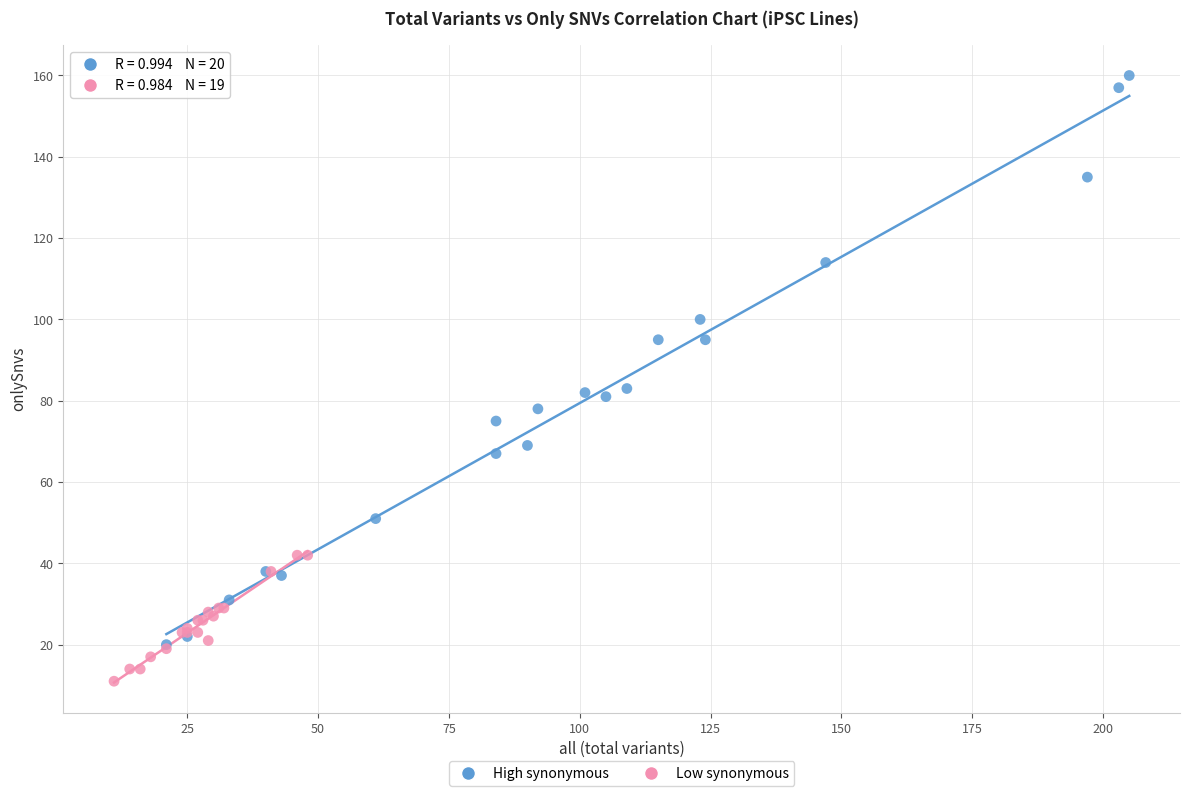

Which series reaches the maximum Y coordinate?

High synonymous